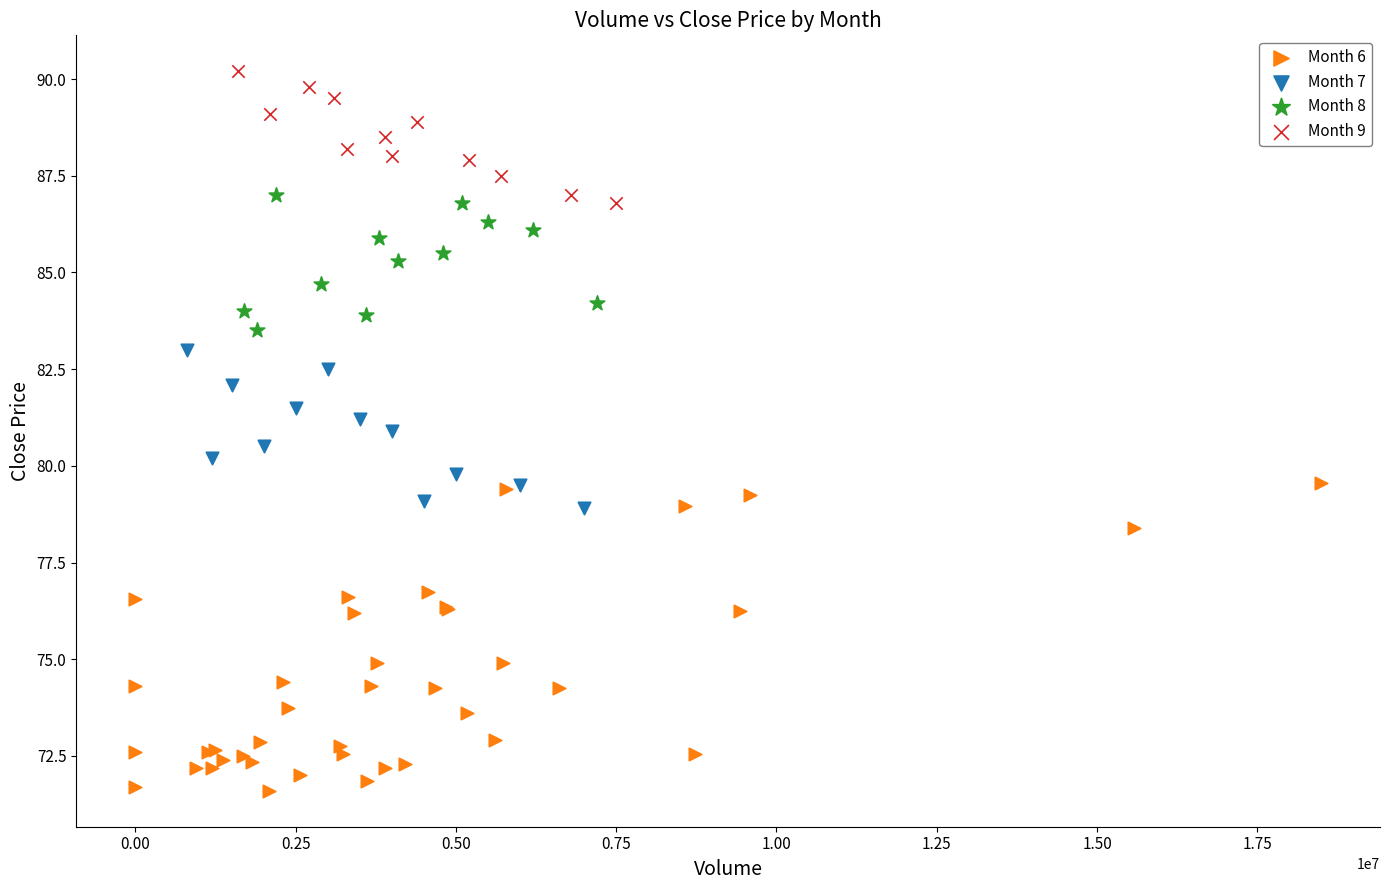

Which series reaches the maximum Y coordinate?

Month 9